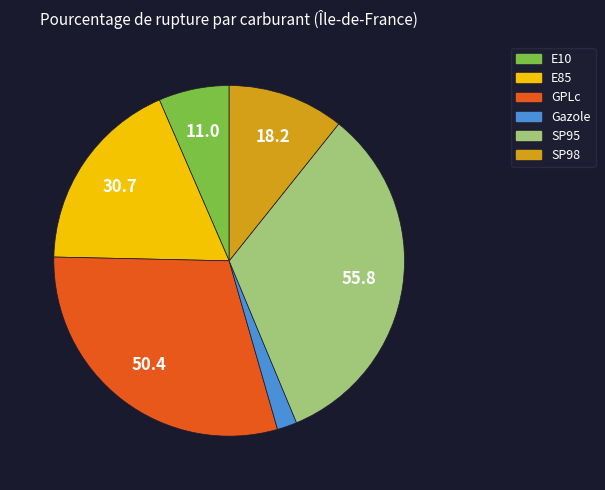

Which has a higher value, E85 or E10?

E85